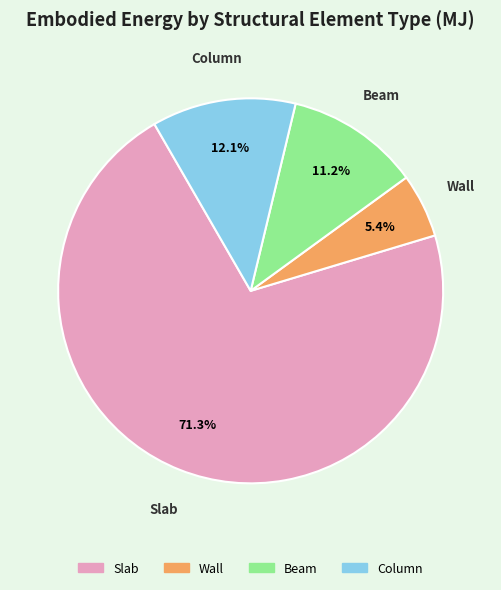

To the nearest percent, what percentage of the pie is Column?

12%